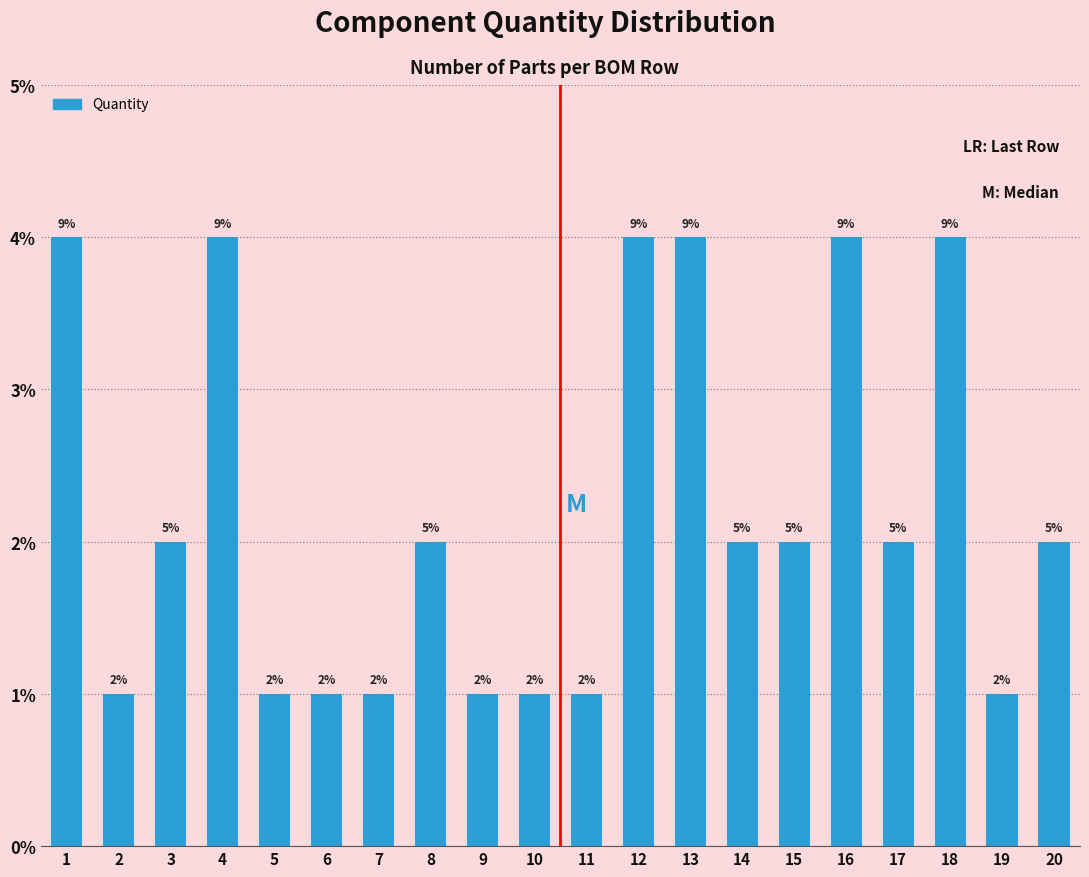

Are the bars horizontal?

No